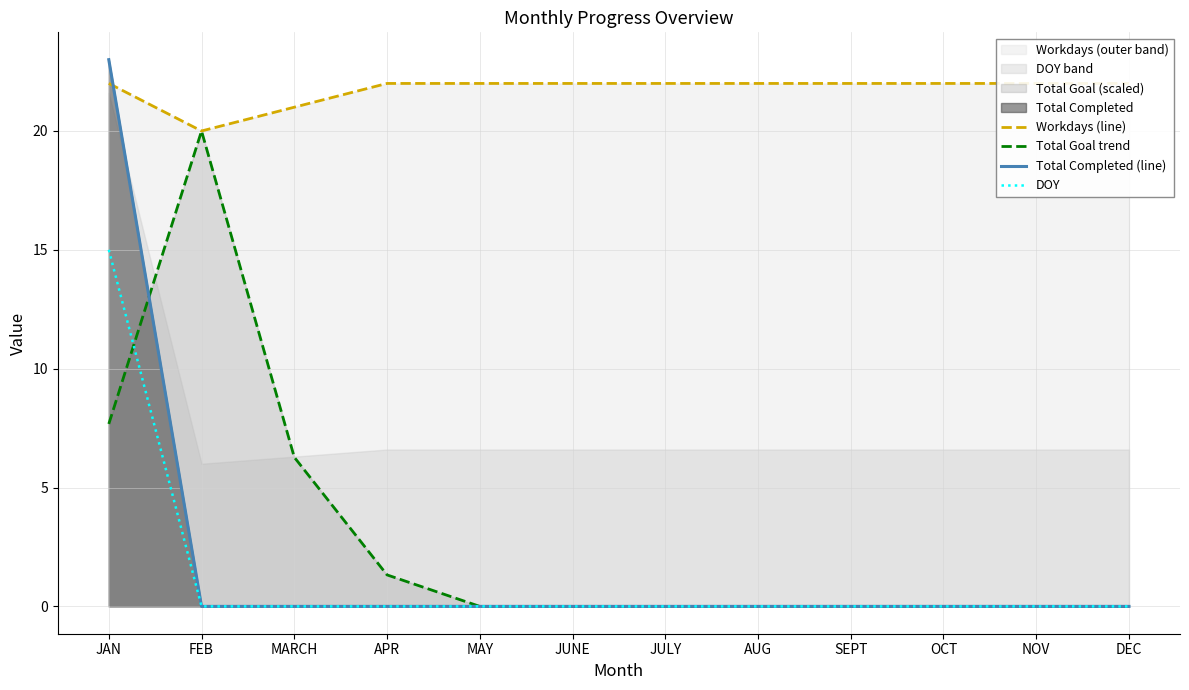

What is the sum of all Total Completed (line) values?

23.0